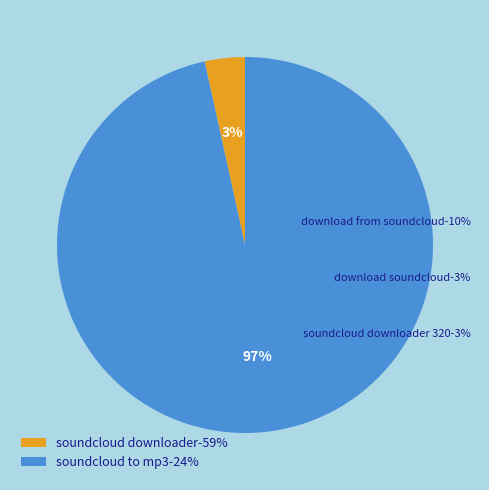

What is the smallest slice in the pie chart?

soundcloud downloader-59%